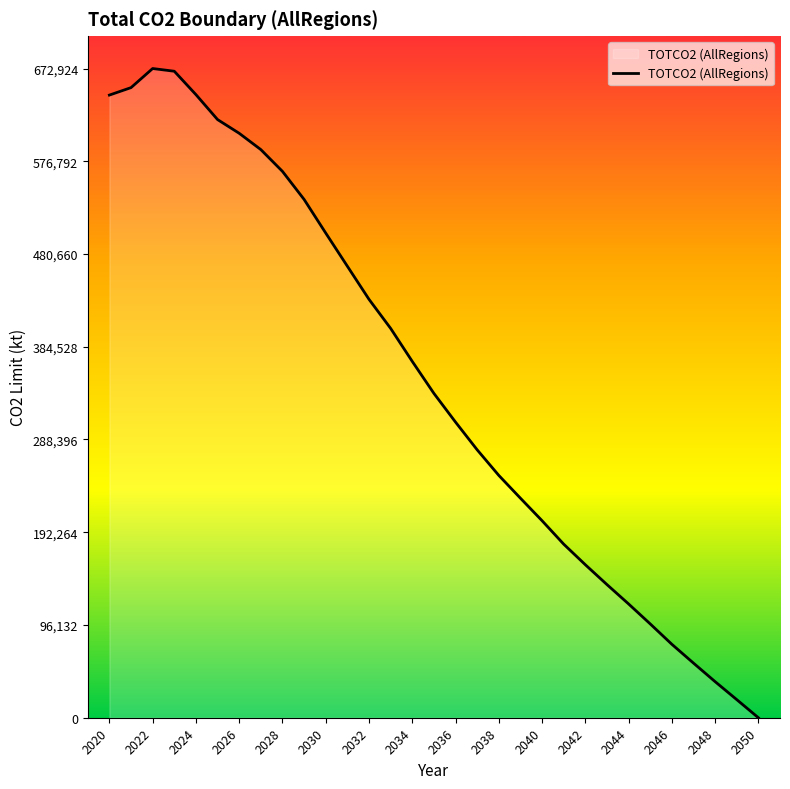

How many interior local peaks (higher than both neighbors) does the data have?

1